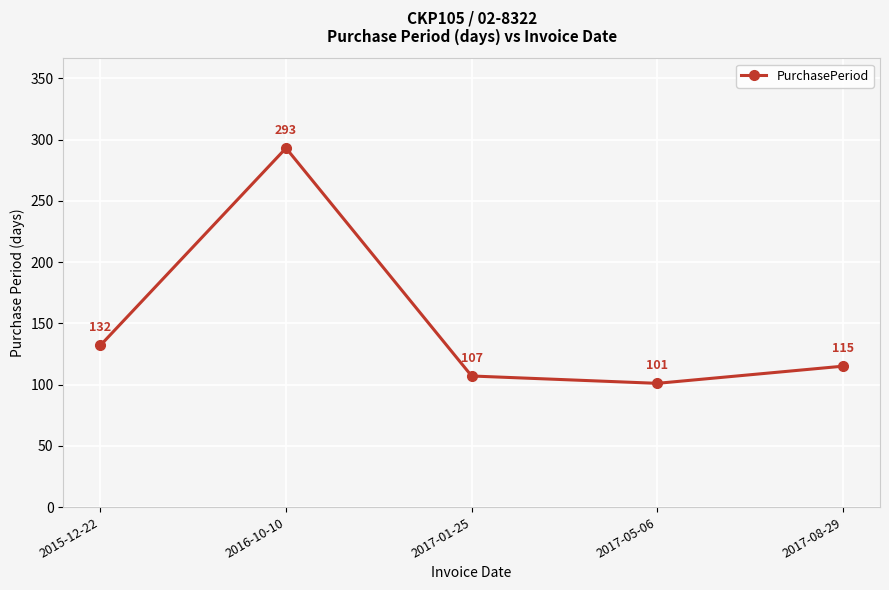

Reading left to right, transcribe all the data shown in this chart.

132	293	107	101	115